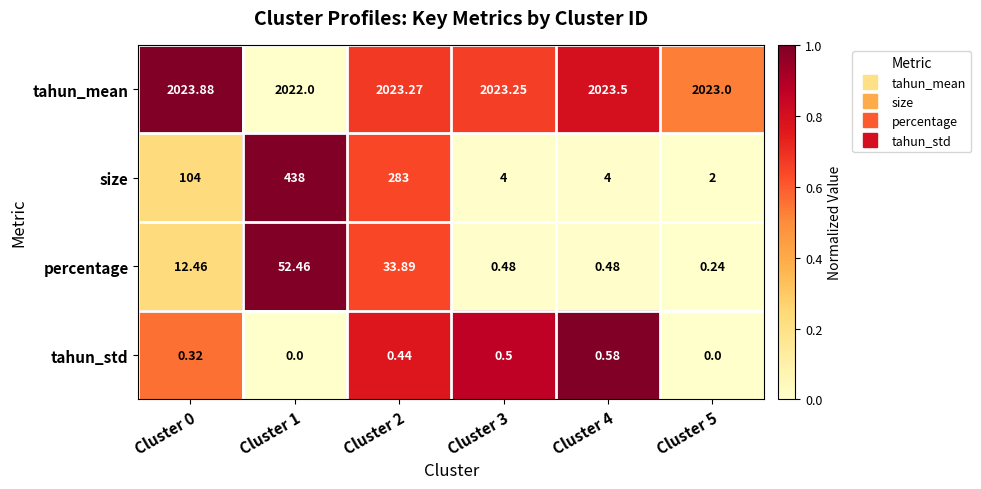

Which series changed the most between Cluster 4 and Cluster 5?

size